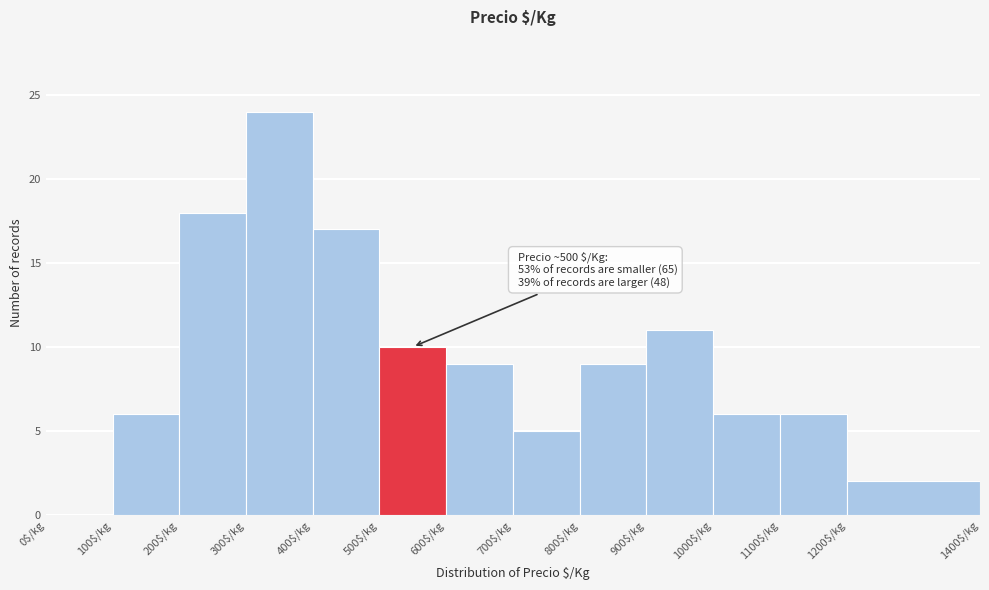

Over which range of the x-axis is the bar tallest?

300 to 400